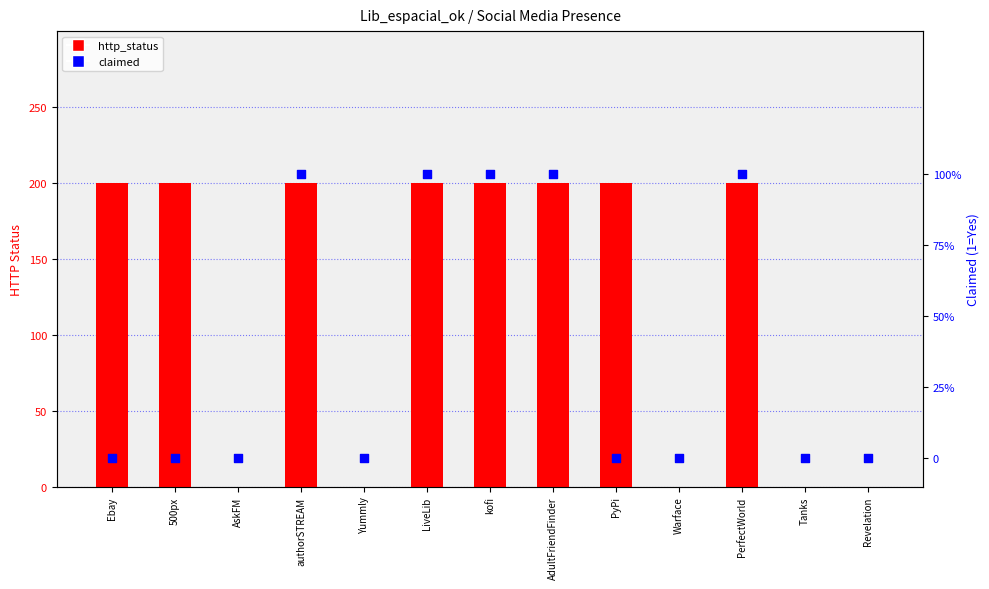

Is the value of http_status at Revelation greater than the value of claimed at Revelation?

No